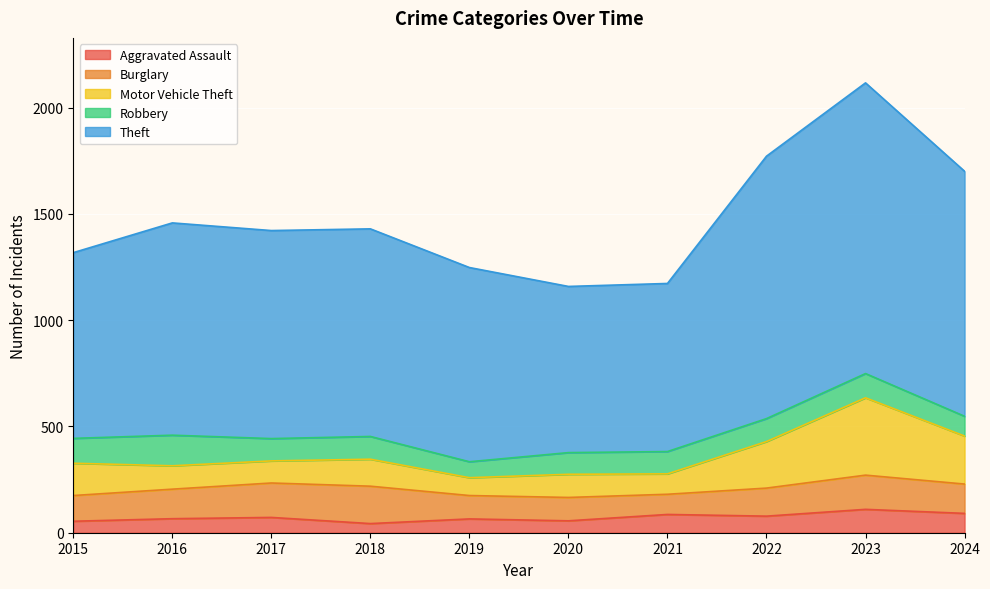

Where is Aggravated Assault nearest to the value 76?

2022